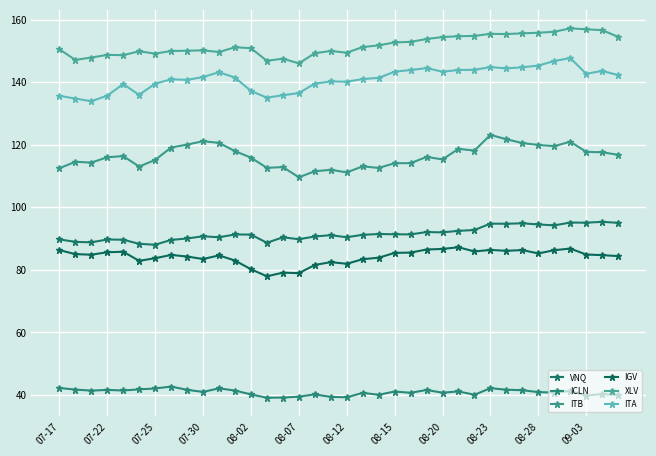

How many interior local peaks does the VNQ series have?

11